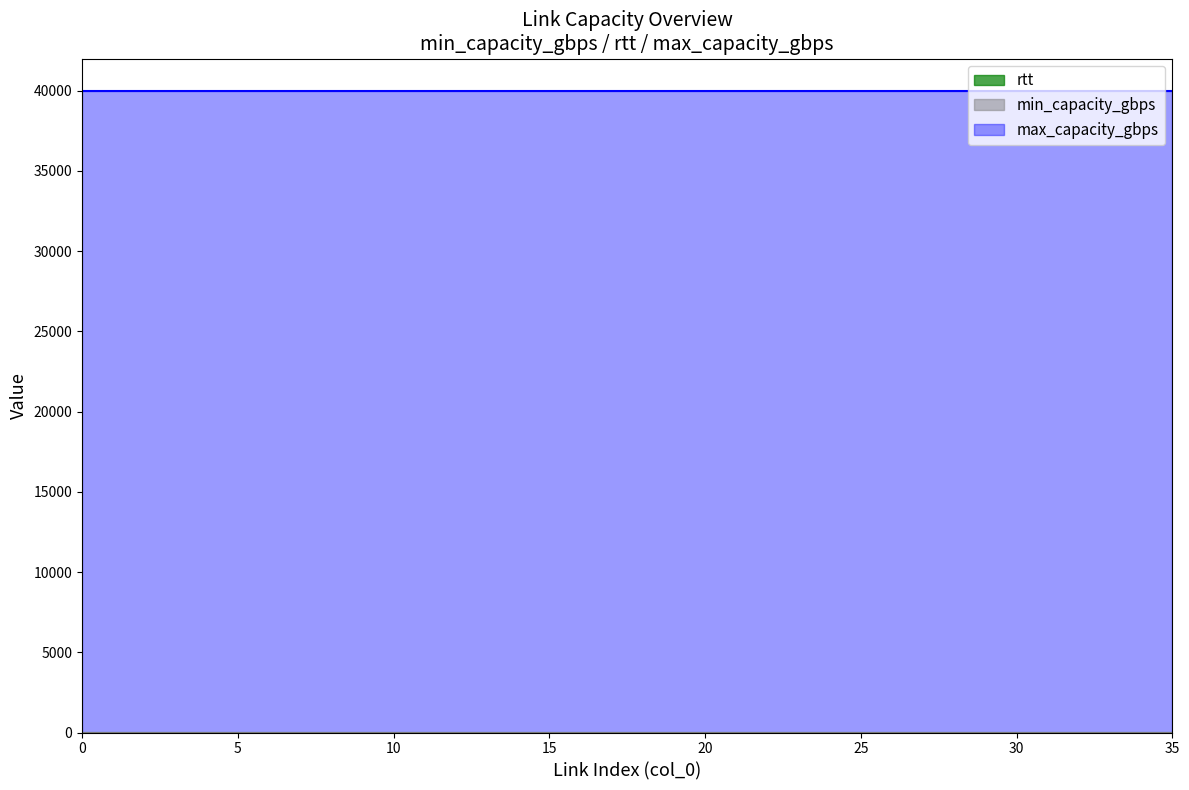

True or false: rtt has a value of 0 at 13.

False